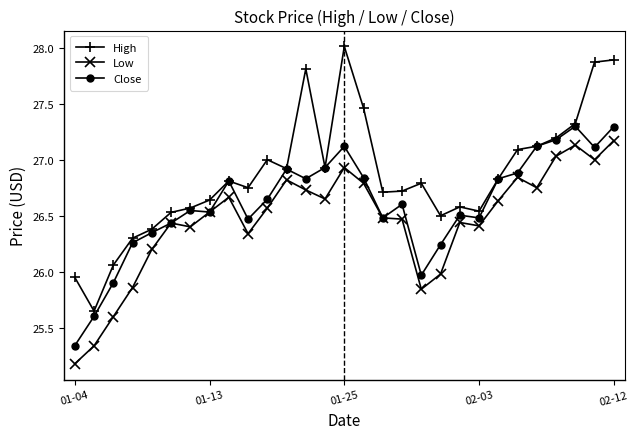

True or false: Close has more than 0 points higher than both neighbors.

True